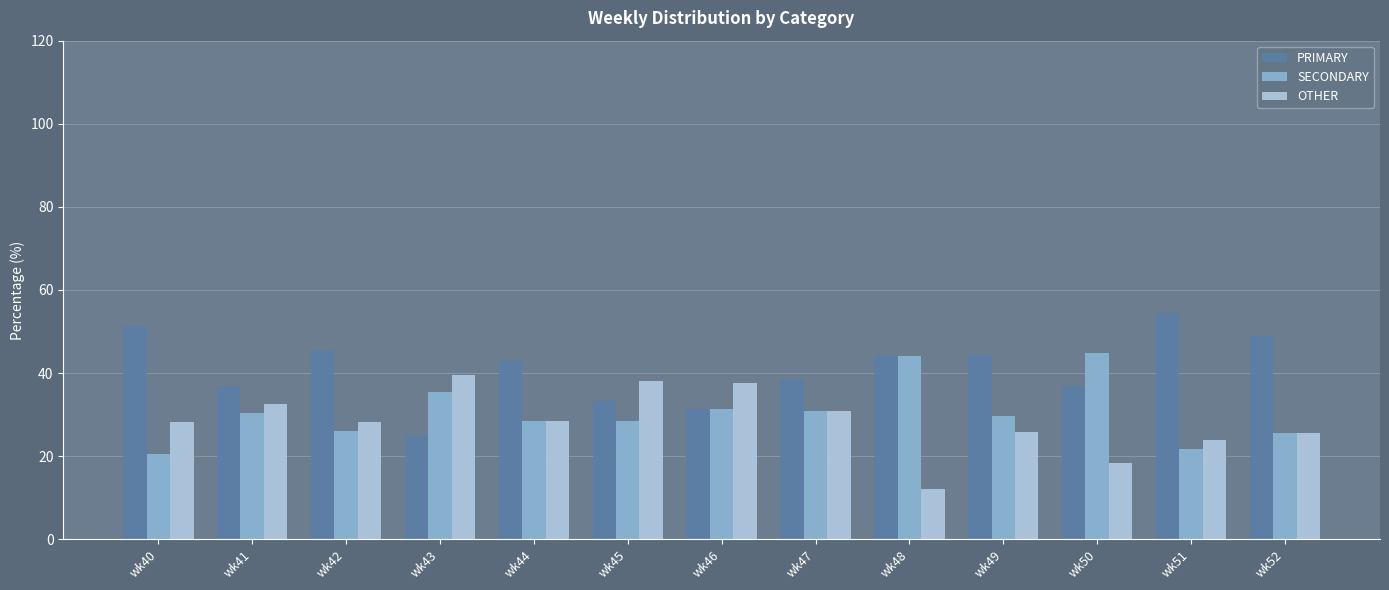

What is the spread (max minus min) of values at wk43?

14.6